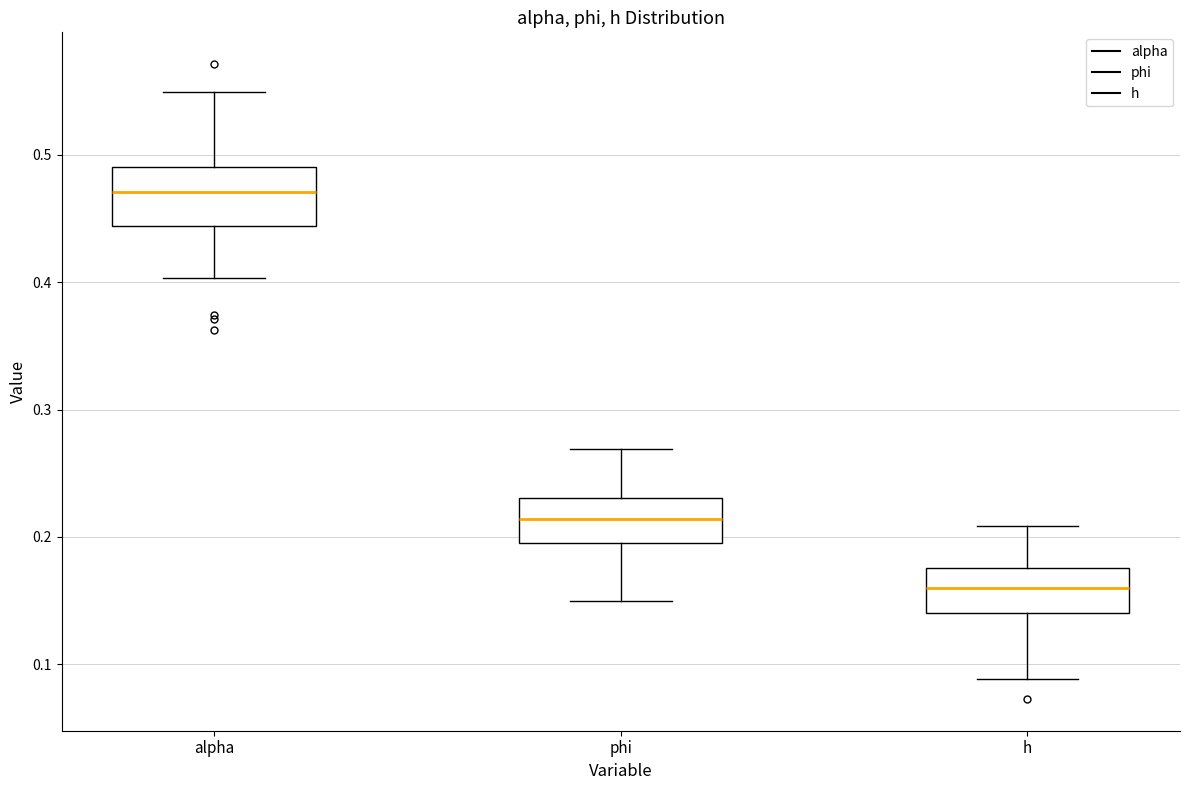

Reading left to right, transcribe this box plot: for each box, give where its median line is, the range the box spans, and where its two whiskers end, as read against the y-axis. The values are not printed on the chart, so give them approximately, as read against the axis.

alpha: median 0.47, box 0.44 to 0.49, whiskers 0.40 to 0.55
phi: median 0.21, box 0.19 to 0.23, whiskers 0.15 to 0.27
h: median 0.16, box 0.14 to 0.18, whiskers 0.09 to 0.21